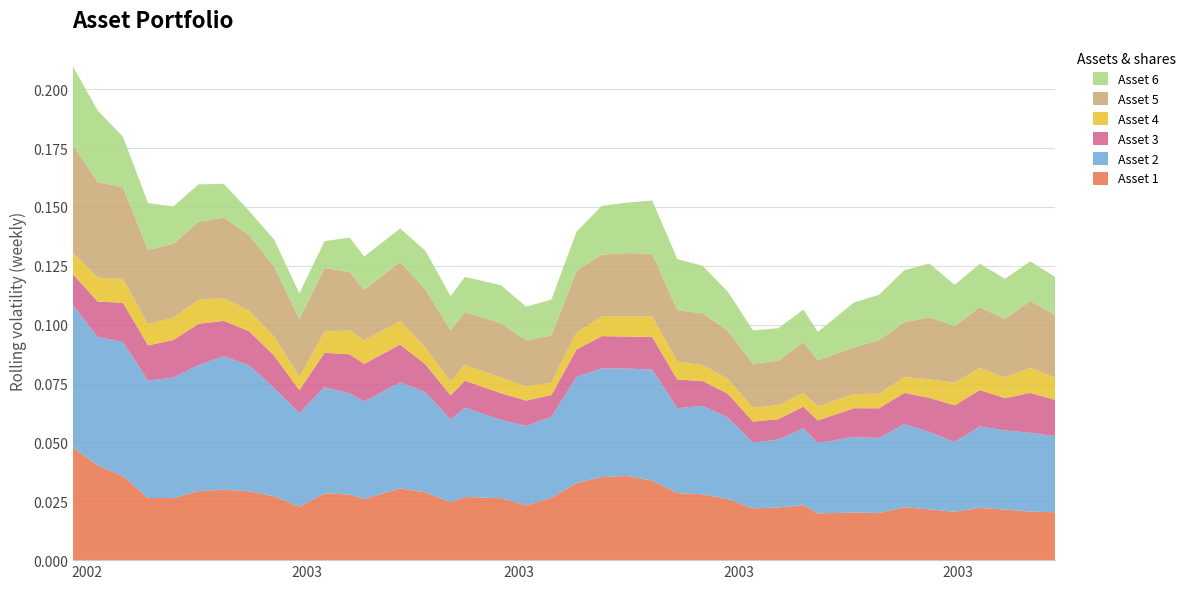

Reading right to left, what are all the values shown in this chart?

Asset 1: 2003-07-28=0.0	2003-07-21=0.0	2003-07-14=0.0	2003-07-07=0.0	2003-06-30=0.0	2003-06-23=0.0	2003-06-16=0.0	2003-06-09=0.0	2003-06-02=0.0	2003-05-23=0.0	2003-05-19=0.0	2003-05-12=0.0	2003-05-05=0.0	2003-04-28=0.0	2003-04-21=0.0	2003-04-14=0.0	2003-04-07=0.0	2003-03-31=0.0	2003-03-24=0.0	2003-03-17=0.0	2003-03-10=0.0	2003-03-03=0.0	2003-02-24=0.0	2003-02-14=0.0	2003-02-10=0.0	2003-02-03=0.0	2003-01-27=0.0	2003-01-17=0.0	2003-01-13=0.0	2003-01-06=0.0	2002-12-30=0.0	2002-12-23=0.0	2002-12-16=0.0	2002-12-09=0.0	2002-12-02=0.0	2002-11-25=0.0	2002-11-18=0.0	2002-11-11=0.0	2002-11-04=0.0	2002-10-28=0.0
Asset 2: 2003-07-28=0.0	2003-07-21=0.0	2003-07-14=0.0	2003-07-07=0.0	2003-06-30=0.0	2003-06-23=0.0	2003-06-16=0.0	2003-06-09=0.0	2003-06-02=0.0	2003-05-23=0.0	2003-05-19=0.0	2003-05-12=0.0	2003-05-05=0.0	2003-04-28=0.0	2003-04-21=0.0	2003-04-14=0.0	2003-04-07=0.0	2003-03-31=0.0	2003-03-24=0.0	2003-03-17=0.0	2003-03-10=0.0	2003-03-03=0.0	2003-02-24=0.0	2003-02-14=0.0	2003-02-10=0.0	2003-02-03=0.0	2003-01-27=0.0	2003-01-17=0.0	2003-01-13=0.0	2003-01-06=0.0	2002-12-30=0.0	2002-12-23=0.0	2002-12-16=0.1	2002-12-09=0.1	2002-12-02=0.1	2002-11-25=0.1	2002-11-18=0.0	2002-11-11=0.1	2002-11-04=0.1	2002-10-28=0.1
Asset 3: 2003-07-28=0.0	2003-07-21=0.0	2003-07-14=0.0	2003-07-07=0.0	2003-06-30=0.0	2003-06-23=0.0	2003-06-16=0.0	2003-06-09=0.0	2003-06-02=0.0	2003-05-23=0.0	2003-05-19=0.0	2003-05-12=0.0	2003-05-05=0.0	2003-04-28=0.0	2003-04-21=0.0	2003-04-14=0.0	2003-04-07=0.0	2003-03-31=0.0	2003-03-24=0.0	2003-03-17=0.0	2003-03-10=0.0	2003-03-03=0.0	2003-02-24=0.0	2003-02-14=0.0	2003-02-10=0.0	2003-02-03=0.0	2003-01-27=0.0	2003-01-17=0.0	2003-01-13=0.0	2003-01-06=0.0	2002-12-30=0.0	2002-12-23=0.0	2002-12-16=0.0	2002-12-09=0.0	2002-12-02=0.0	2002-11-25=0.0	2002-11-18=0.0	2002-11-11=0.0	2002-11-04=0.0	2002-10-28=0.0
Asset 4: 2003-07-28=0.0	2003-07-21=0.0	2003-07-14=0.0	2003-07-07=0.0	2003-06-30=0.0	2003-06-23=0.0	2003-06-16=0.0	2003-06-09=0.0	2003-06-02=0.0	2003-05-23=0.0	2003-05-19=0.0	2003-05-12=0.0	2003-05-05=0.0	2003-04-28=0.0	2003-04-21=0.0	2003-04-14=0.0	2003-04-07=0.0	2003-03-31=0.0	2003-03-24=0.0	2003-03-17=0.0	2003-03-10=0.0	2003-03-03=0.0	2003-02-24=0.0	2003-02-14=0.0	2003-02-10=0.0	2003-02-03=0.0	2003-01-27=0.0	2003-01-17=0.0	2003-01-13=0.0	2003-01-06=0.0	2002-12-30=0.0	2002-12-23=0.0	2002-12-16=0.0	2002-12-09=0.0	2002-12-02=0.0	2002-11-25=0.0	2002-11-18=0.0	2002-11-11=0.0	2002-11-04=0.0	2002-10-28=0.0
Asset 5: 2003-07-28=0.0	2003-07-21=0.0	2003-07-14=0.0	2003-07-07=0.0	2003-06-30=0.0	2003-06-23=0.0	2003-06-16=0.0	2003-06-09=0.0	2003-06-02=0.0	2003-05-23=0.0	2003-05-19=0.0	2003-05-12=0.0	2003-05-05=0.0	2003-04-28=0.0	2003-04-21=0.0	2003-04-14=0.0	2003-04-07=0.0	2003-03-31=0.0	2003-03-24=0.0	2003-03-17=0.0	2003-03-10=0.0	2003-03-03=0.0	2003-02-24=0.0	2003-02-14=0.0	2003-02-10=0.0	2003-02-03=0.0	2003-01-27=0.0	2003-01-17=0.0	2003-01-13=0.0	2003-01-06=0.0	2002-12-30=0.0	2002-12-23=0.0	2002-12-16=0.0	2002-12-09=0.0	2002-12-02=0.0	2002-11-25=0.0	2002-11-18=0.0	2002-11-11=0.0	2002-11-04=0.0	2002-10-28=0.0
Asset 6: 2003-07-28=0.0	2003-07-21=0.0	2003-07-14=0.0	2003-07-07=0.0	2003-06-30=0.0	2003-06-23=0.0	2003-06-16=0.0	2003-06-09=0.0	2003-06-02=0.0	2003-05-23=0.0	2003-05-19=0.0	2003-05-12=0.0	2003-05-05=0.0	2003-04-28=0.0	2003-04-21=0.0	2003-04-14=0.0	2003-04-07=0.0	2003-03-31=0.0	2003-03-24=0.0	2003-03-17=0.0	2003-03-10=0.0	2003-03-03=0.0	2003-02-24=0.0	2003-02-14=0.0	2003-02-10=0.0	2003-02-03=0.0	2003-01-27=0.0	2003-01-17=0.0	2003-01-13=0.0	2003-01-06=0.0	2002-12-30=0.0	2002-12-23=0.0	2002-12-16=0.0	2002-12-09=0.0	2002-12-02=0.0	2002-11-25=0.0	2002-11-18=0.0	2002-11-11=0.0	2002-11-04=0.0	2002-10-28=0.0